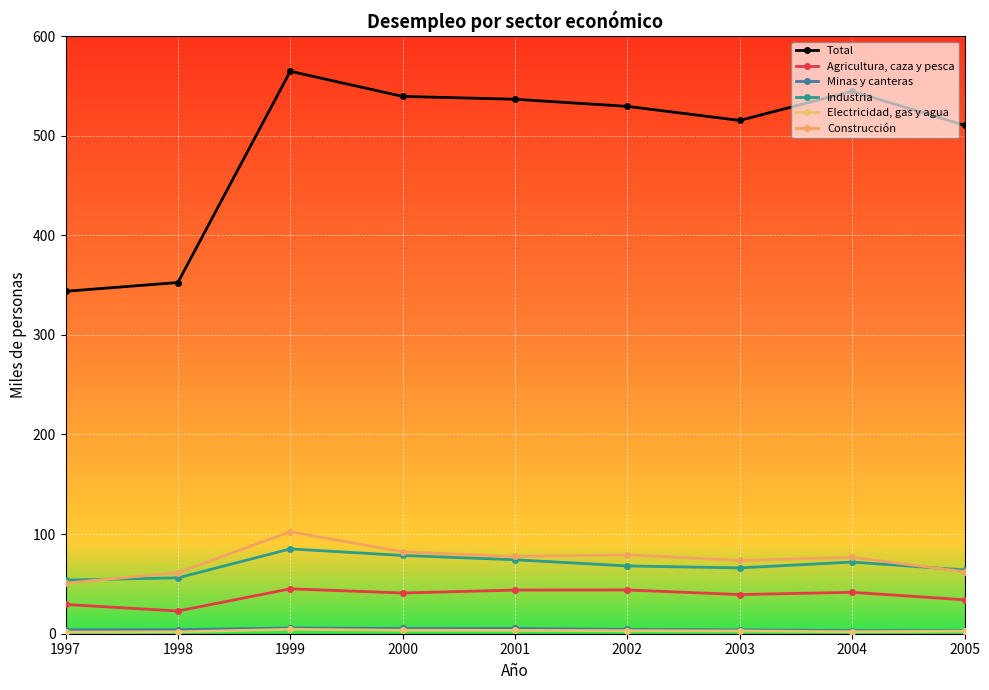

What is the approximate value of Total at 2004?

544.5